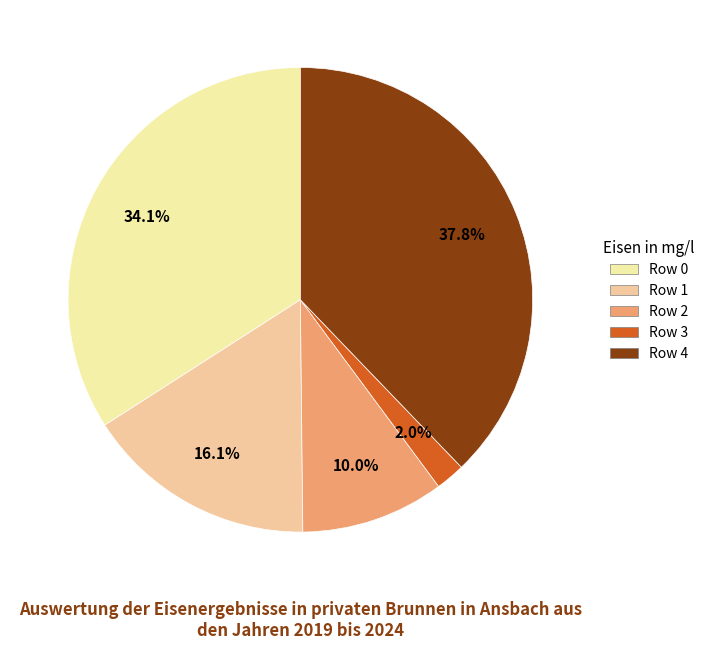

Between Row 0 and Row 3, which is larger?

Row 0